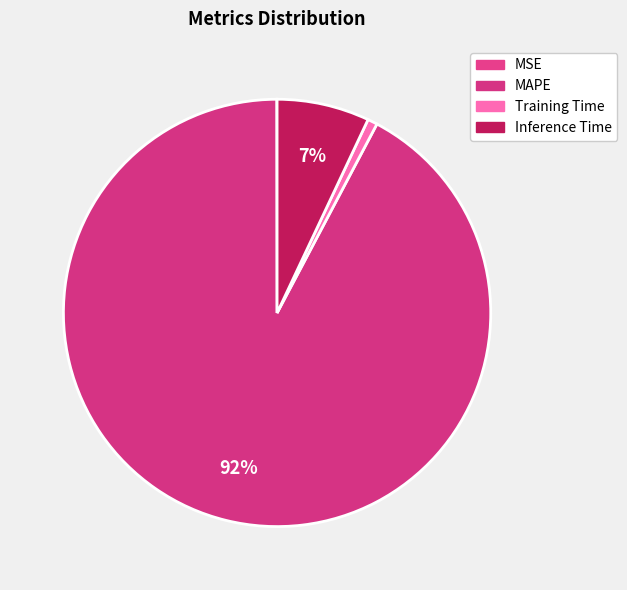

Which slice represents more than half of the pie?

MAPE